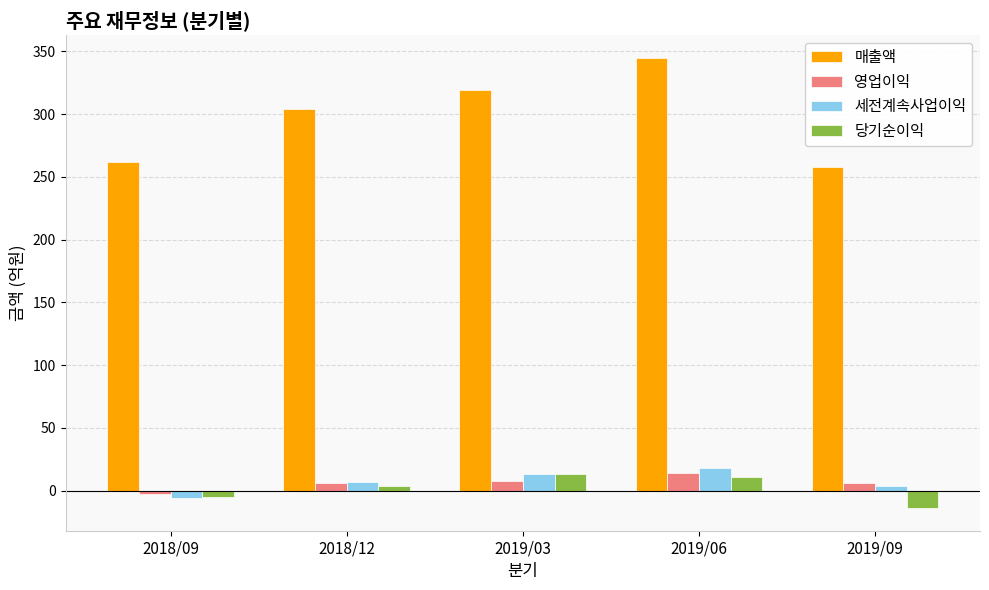

Reading left to right, list all the values displayed in this chart.

매출액: 2018/09=262	2018/12=304	2019/03=319	2019/06=345	2019/09=258
영업이익: 2018/09=-3	2018/12=6	2019/03=8	2019/06=14	2019/09=6
세전계속사업이익: 2018/09=-6	2018/12=7	2019/03=13	2019/06=18	2019/09=4
당기순이익: 2018/09=-5	2018/12=4	2019/03=13	2019/06=11	2019/09=-14